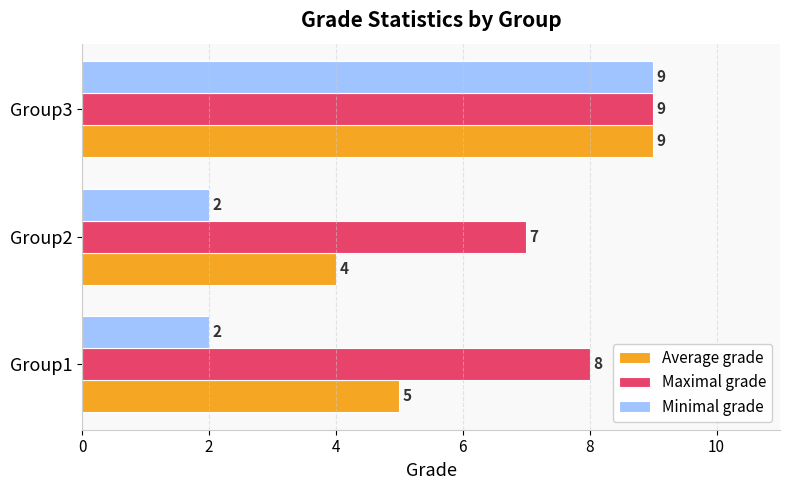

The value of Maximal grade at Group1 is 8. True or false?

True